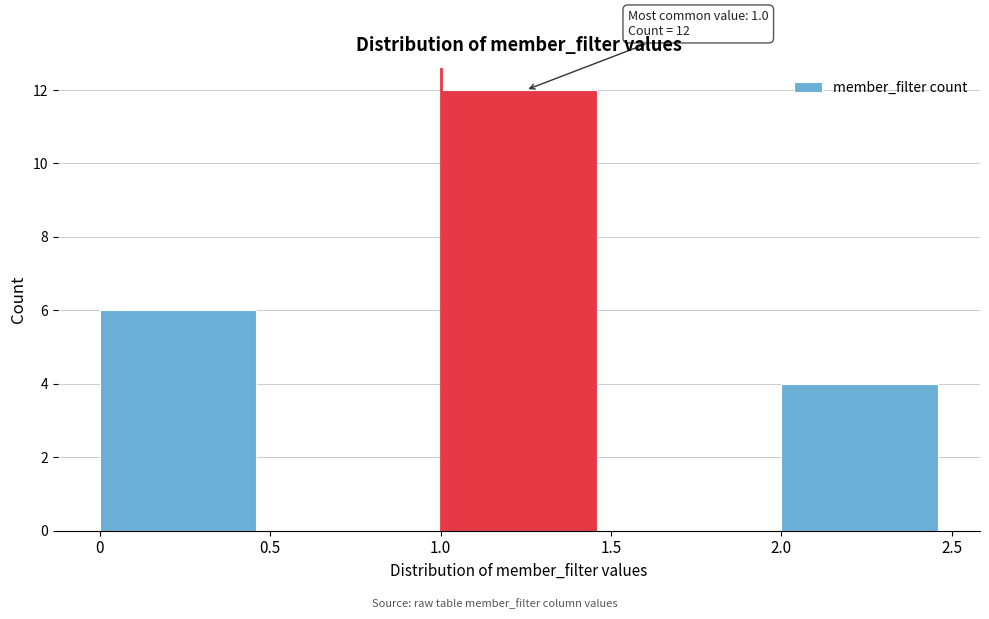

Which range on the x-axis has the tallest bar?

1.0 to 1.5